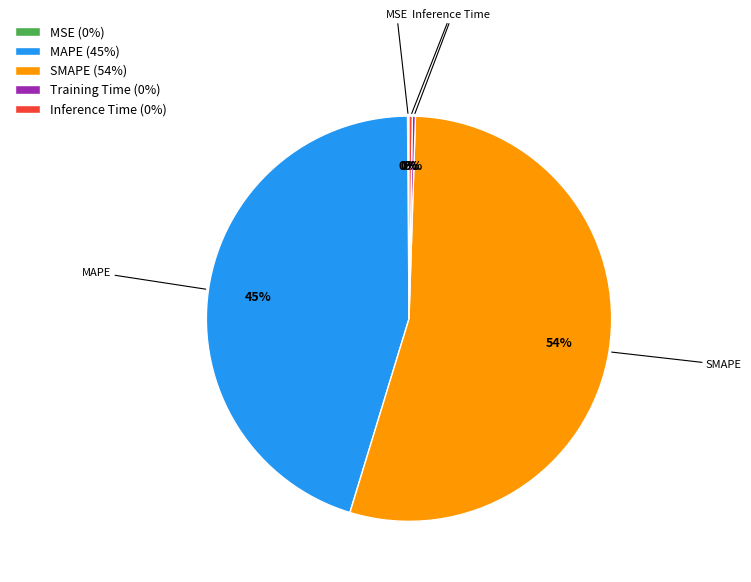

Which slice is the largest?

SMAPE